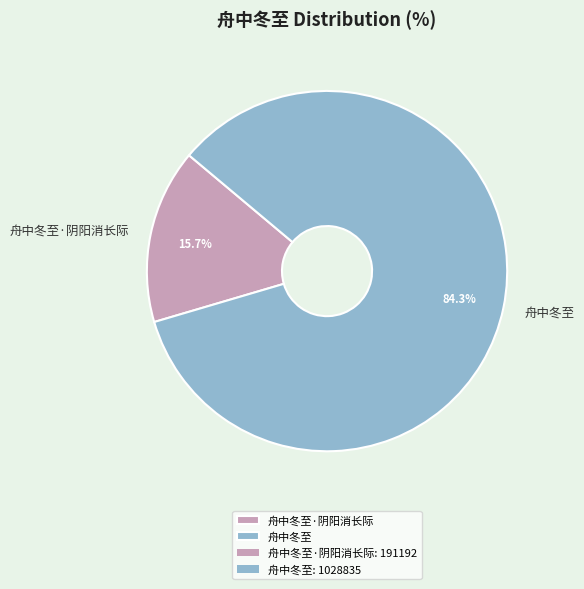

What is the ratio of the value at 舟中冬至 to the value at 舟中冬至·阴阳消长际?

5.4